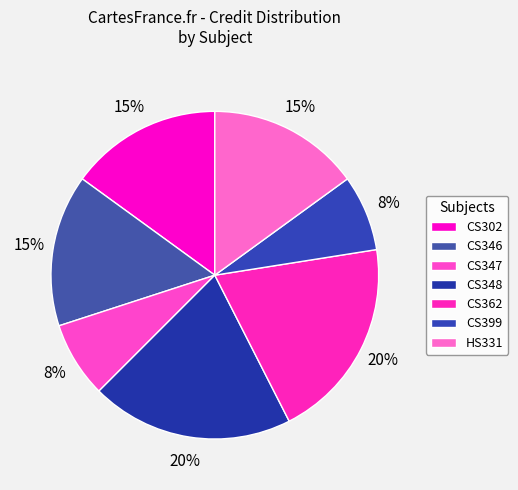

How many slices are in this pie chart?

7